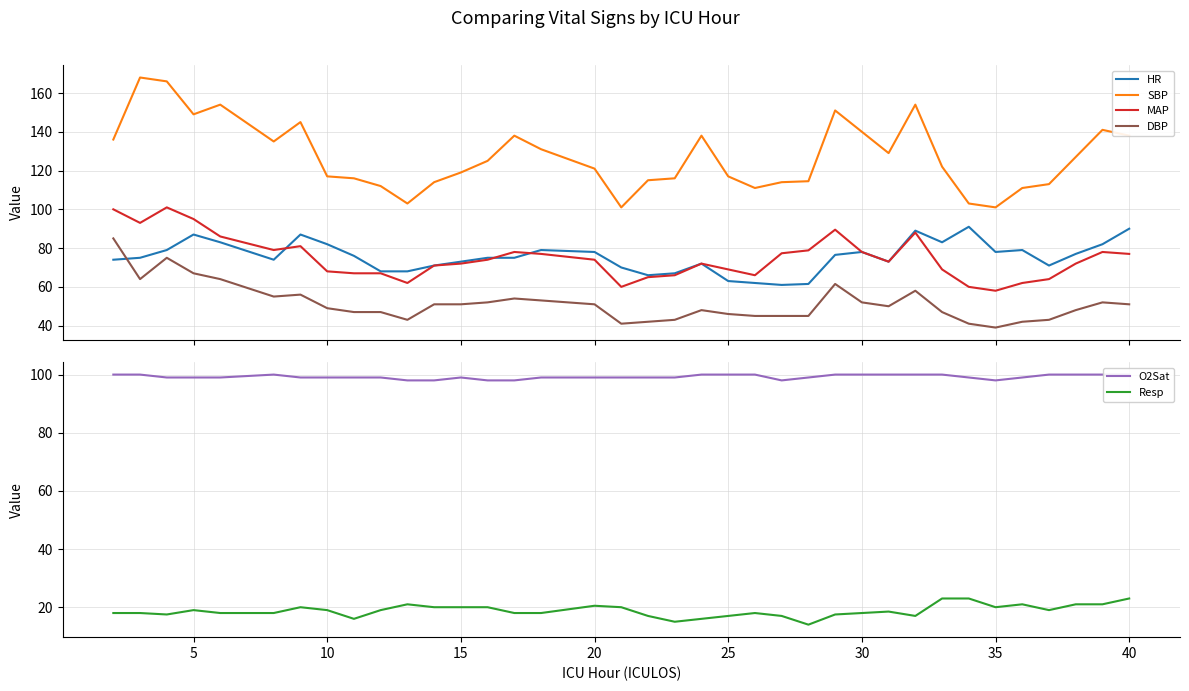

After their last crossing, which series has the higher values: HR or DBP?

HR